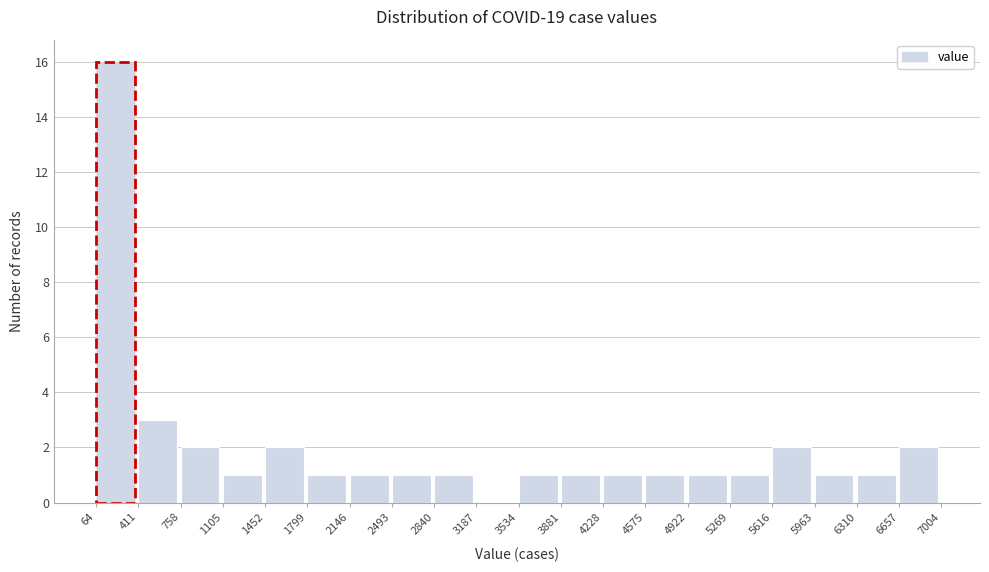

Reading left to right, list every bar in this chart as the range it spans on the x-axis followed by its height. The values are not printed on the chart, so give them approximately, as read against the axis.

64 to 411: 16
411 to 758: 3
758 to 1105: 2
1105 to 1452: 1
1452 to 1799: 2
1799 to 2146: 1
2146 to 2493: 1
2493 to 2840: 1
2840 to 3187: 1
3187 to 3534: 0
3534 to 3881: 1
3881 to 4228: 1
4228 to 4575: 1
4575 to 4922: 1
4922 to 5269: 1
5269 to 5616: 1
5616 to 5963: 2
5963 to 6310: 1
6310 to 6657: 1
6657 to 7004: 2